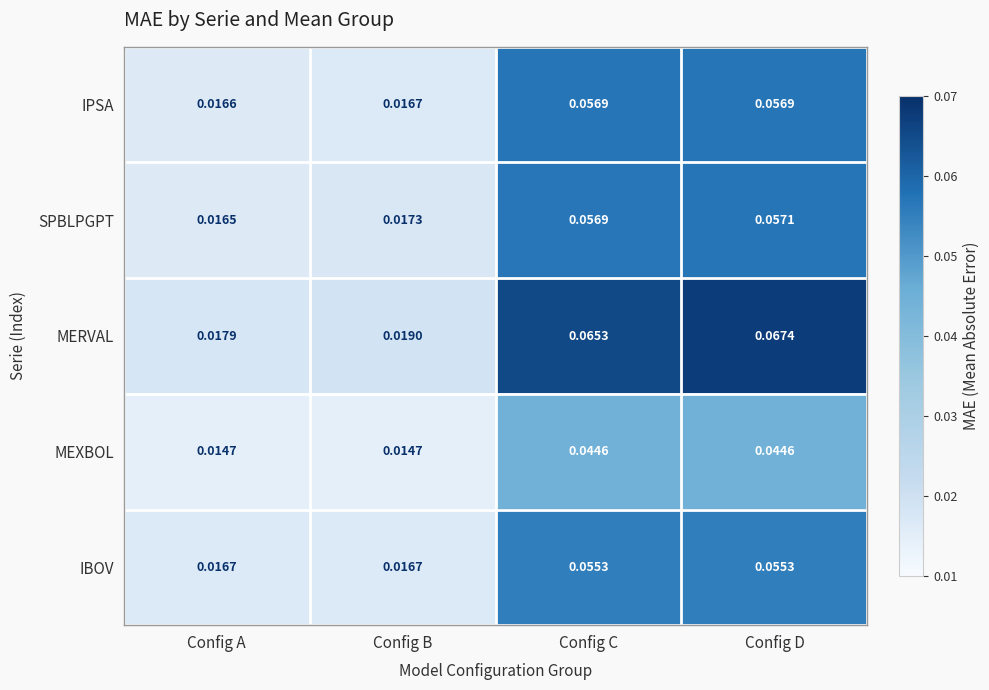

Which series has the largest range (max minus min)?

MERVAL